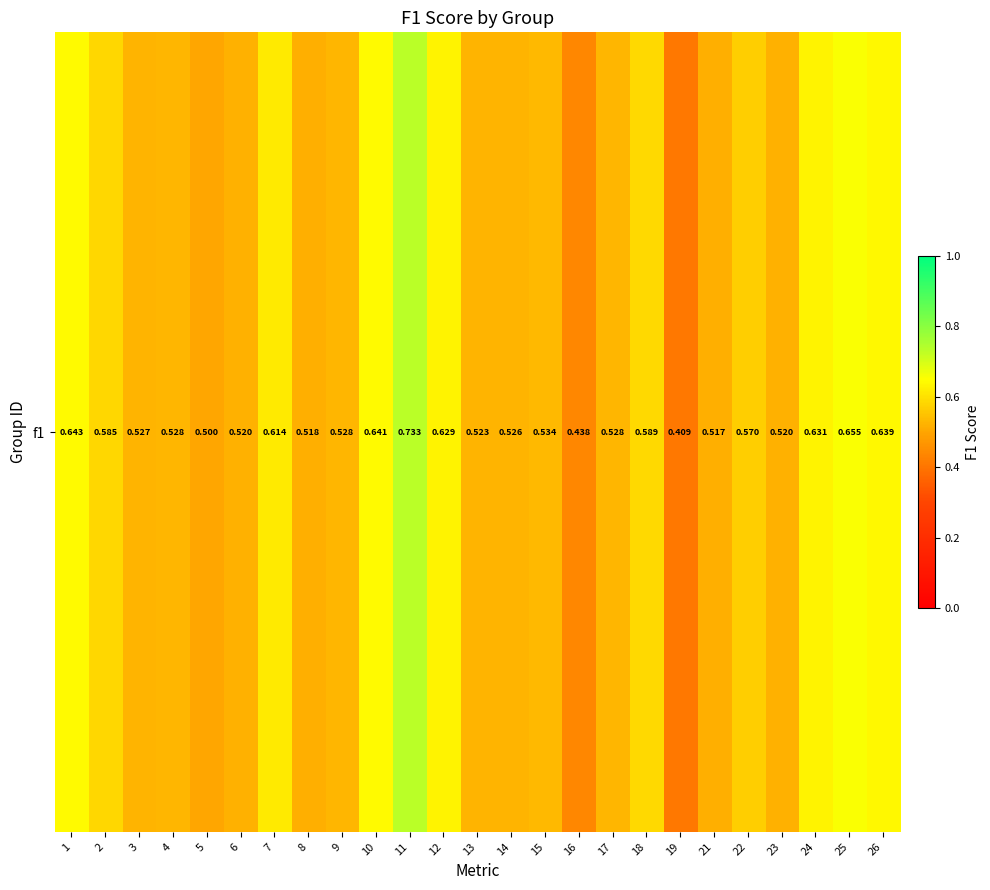

What is the sum of the values at 21 and 6?

1.0